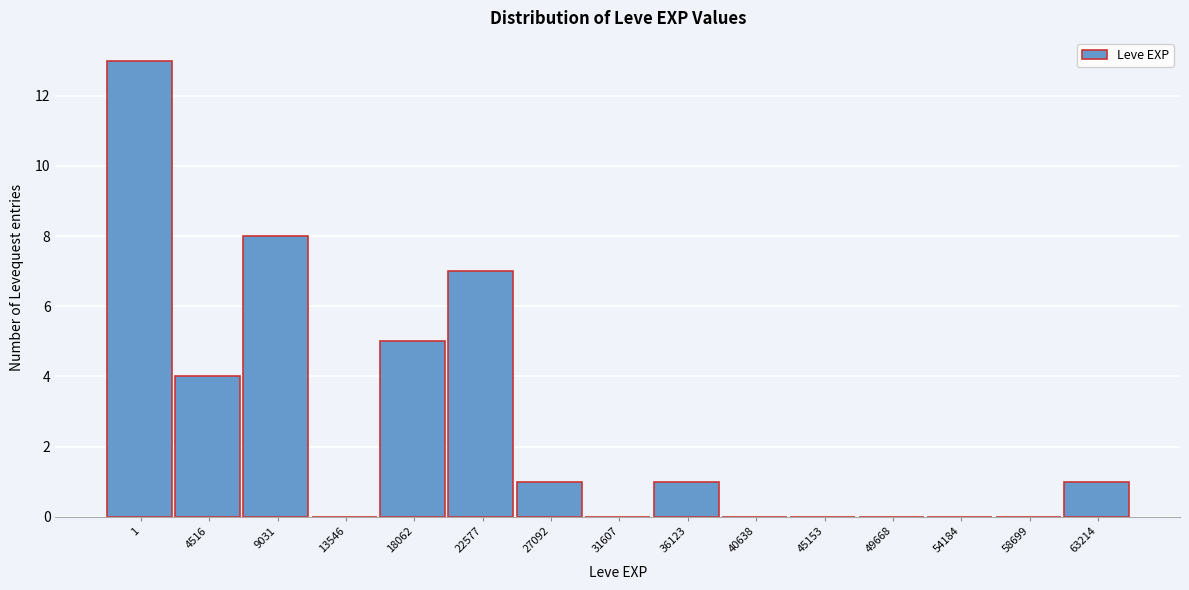

Reading left to right, transcribe all the data shown in this chart.

1=13	4516=4	9031=8	13546=0	18062=5	22577=7	27092=1	31607=0	36123=1	40638=0	45153=0	49668=0	54184=0	58699=0	63214=1